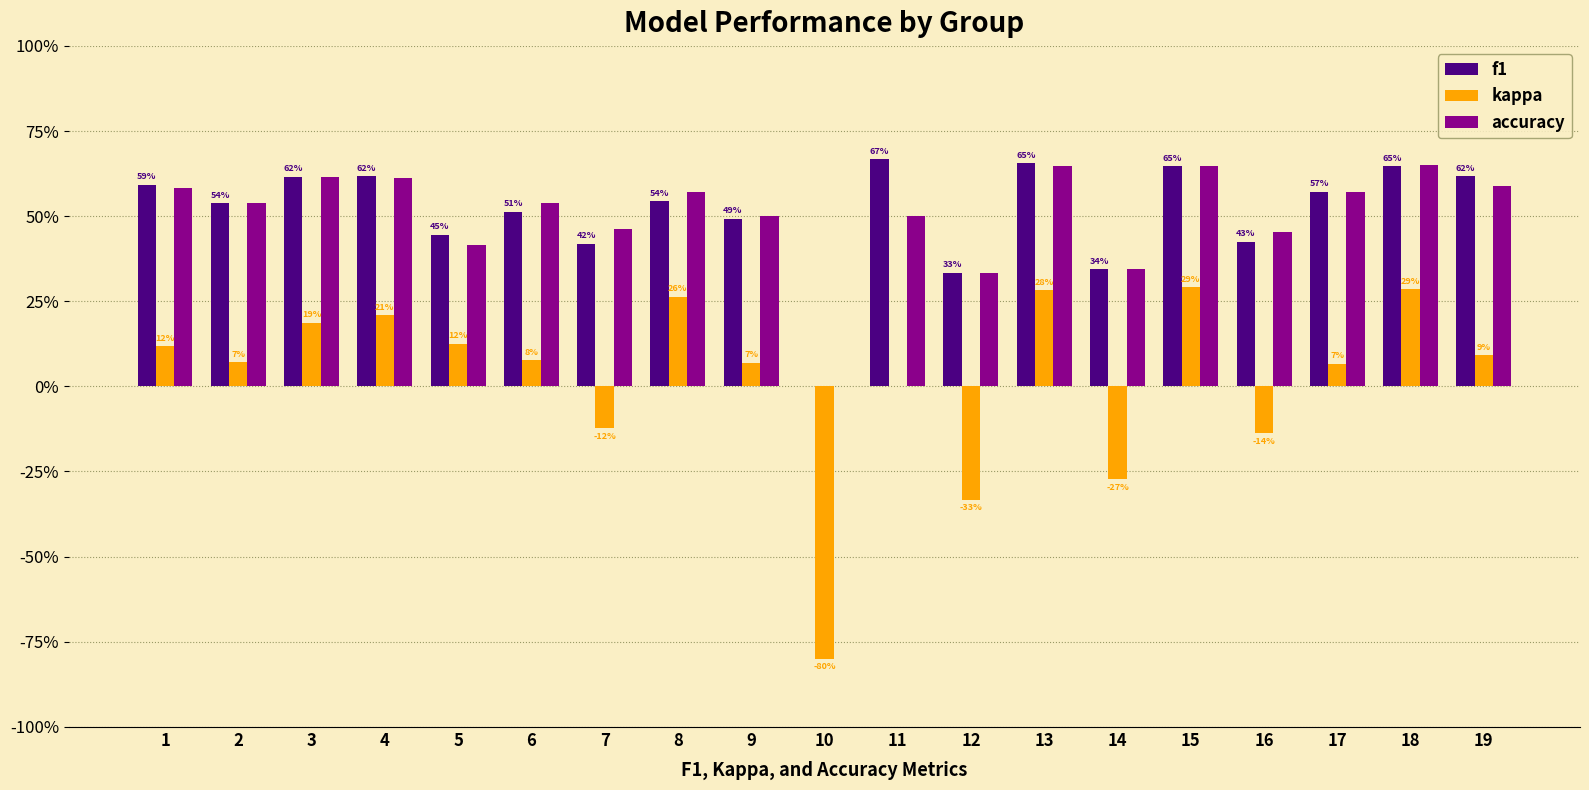

What is the approximate value of accuracy at 5?

0.4